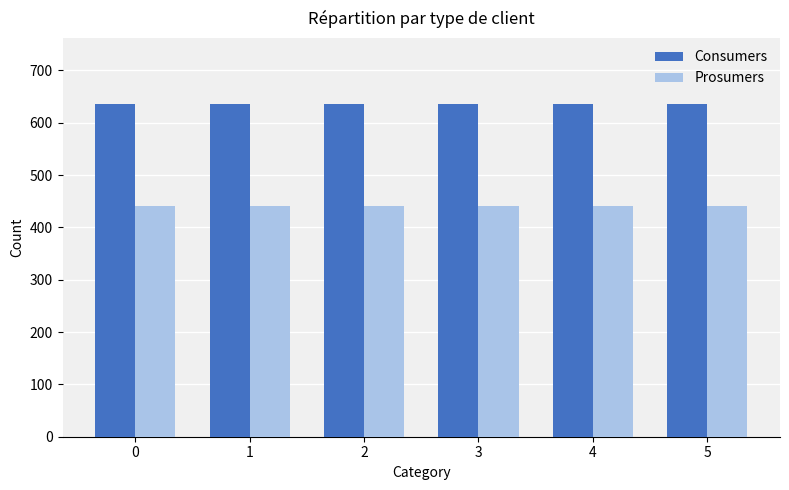

What is the value of the Prosumers bar at the 2nd from the left?

440